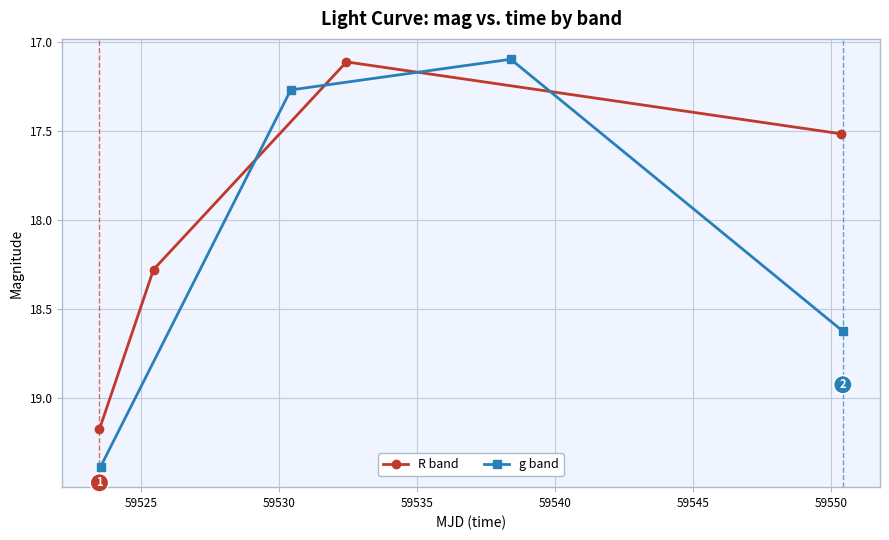

How many interior local valleys does the g band series have?

1